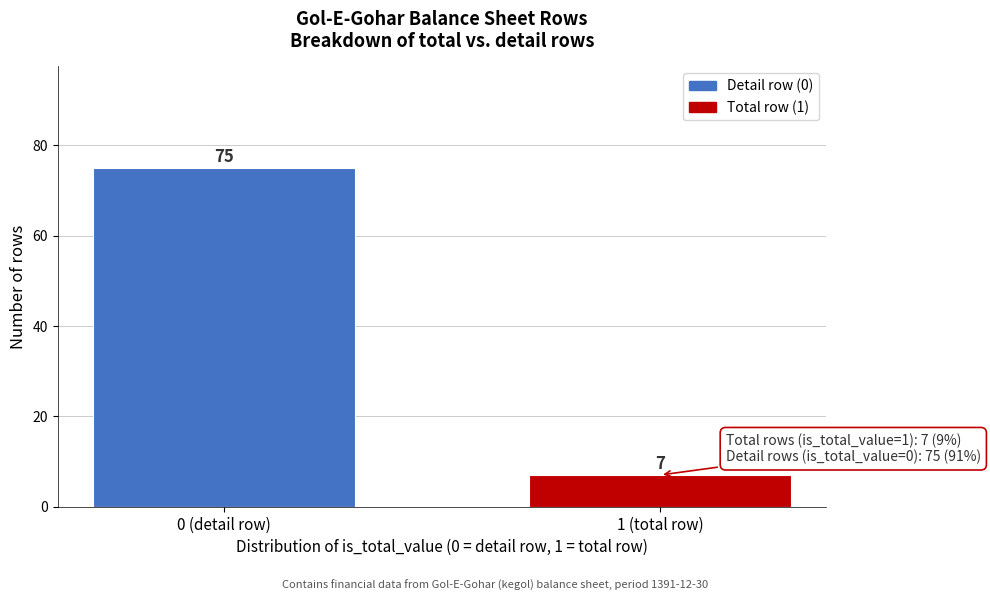

Reading left to right, what are all the values shown in this chart?

75	7